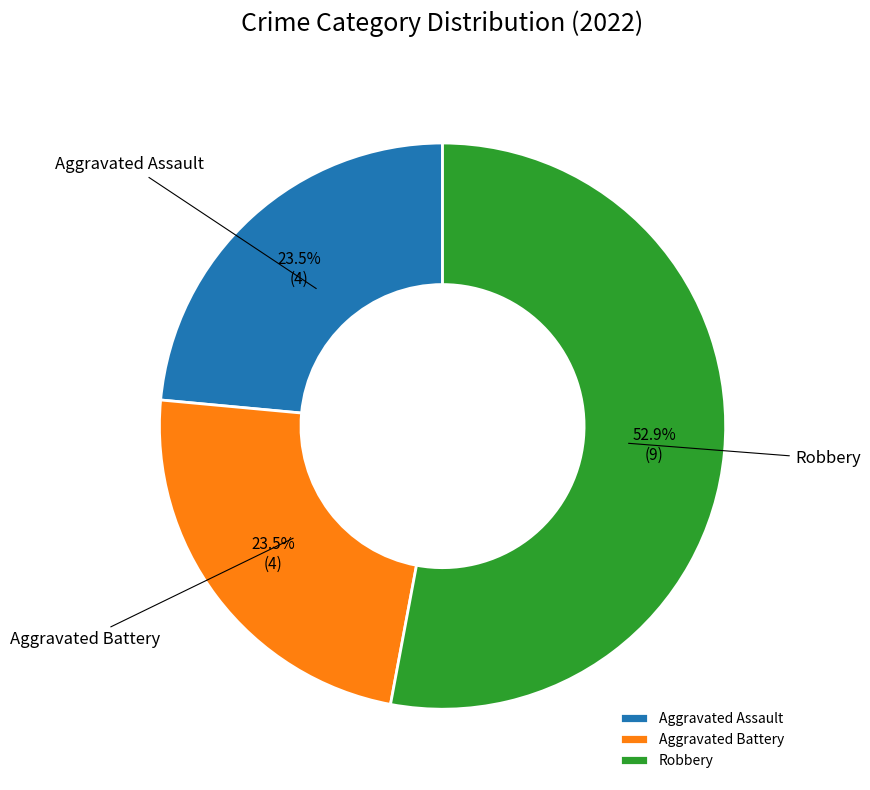

Between Robbery and Aggravated Assault, which is larger?

Robbery